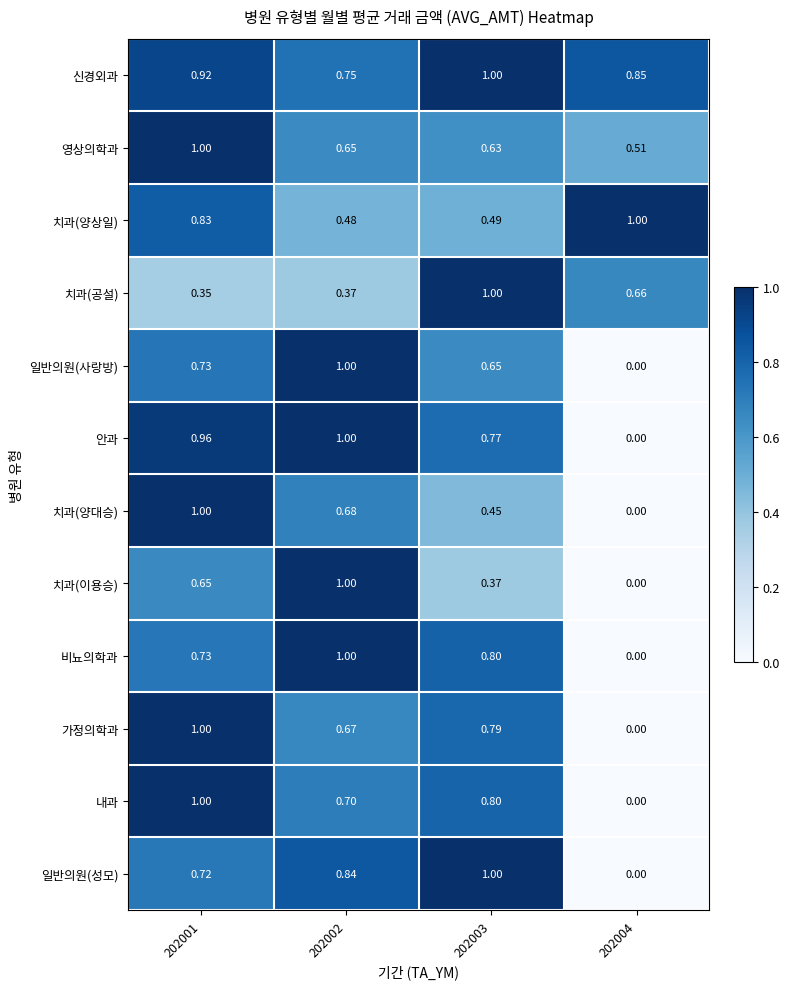

Which series has the largest total across all categories?

신경외과